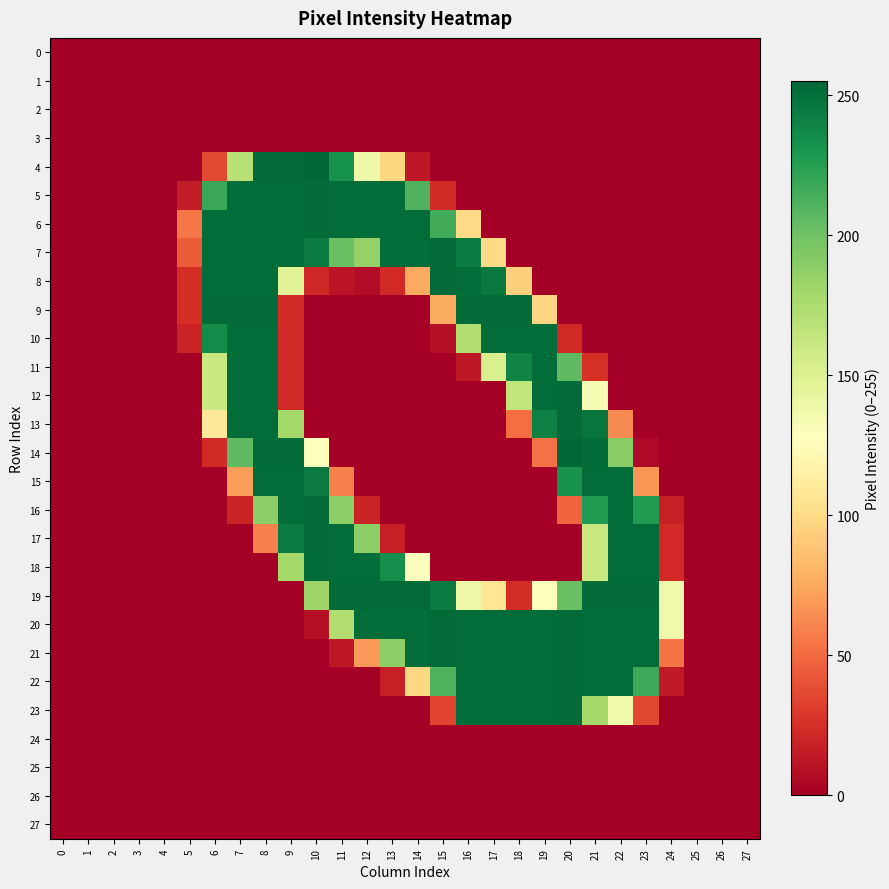

Between 5 and 10, which series saw the biggest shift?

4